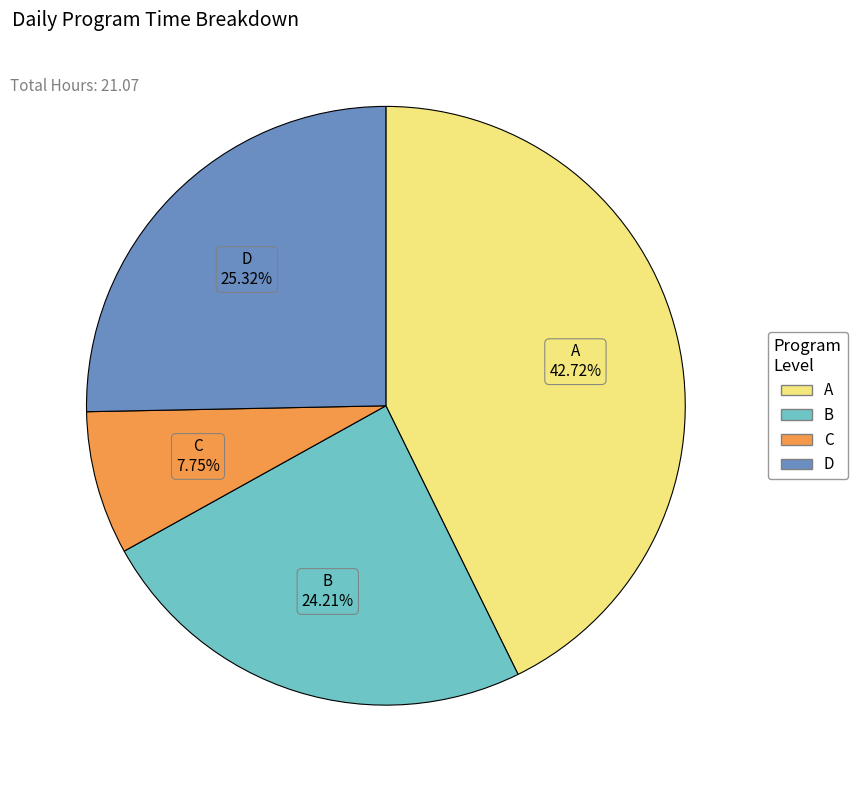

To the nearest percent, what is the average slice percentage?

25%